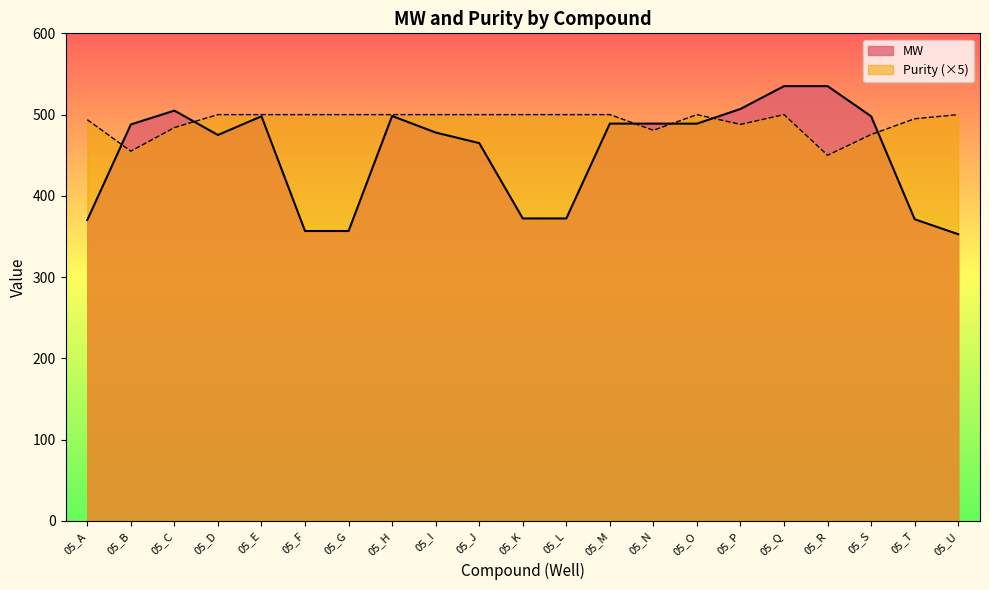

After their last crossing, which series has the higher values: Purity or MW?

Purity